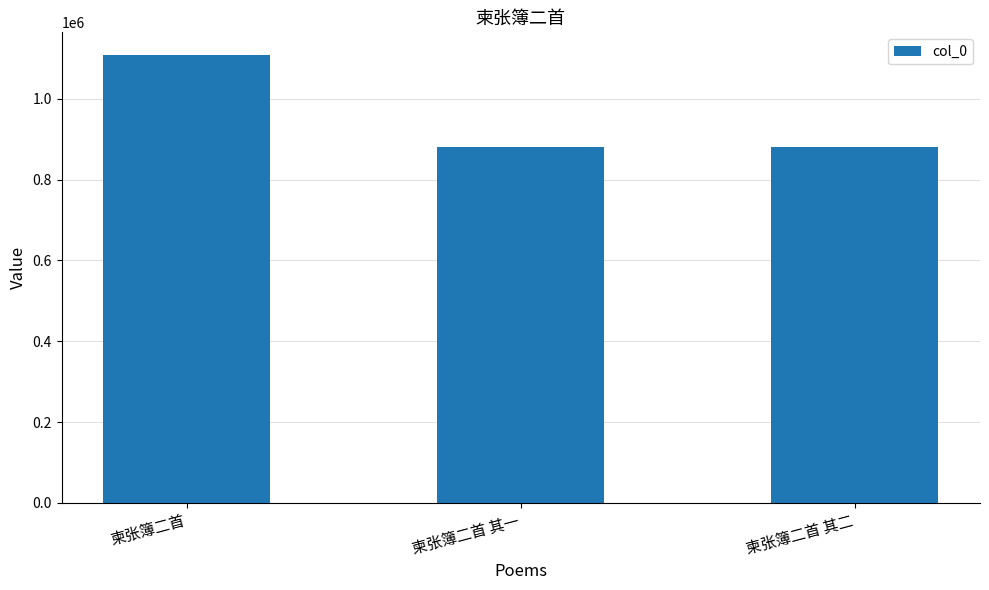

Approximately how many times larger is the value at 柬张簿二首 其二 compared to 柬张簿二首 其一?

1.0